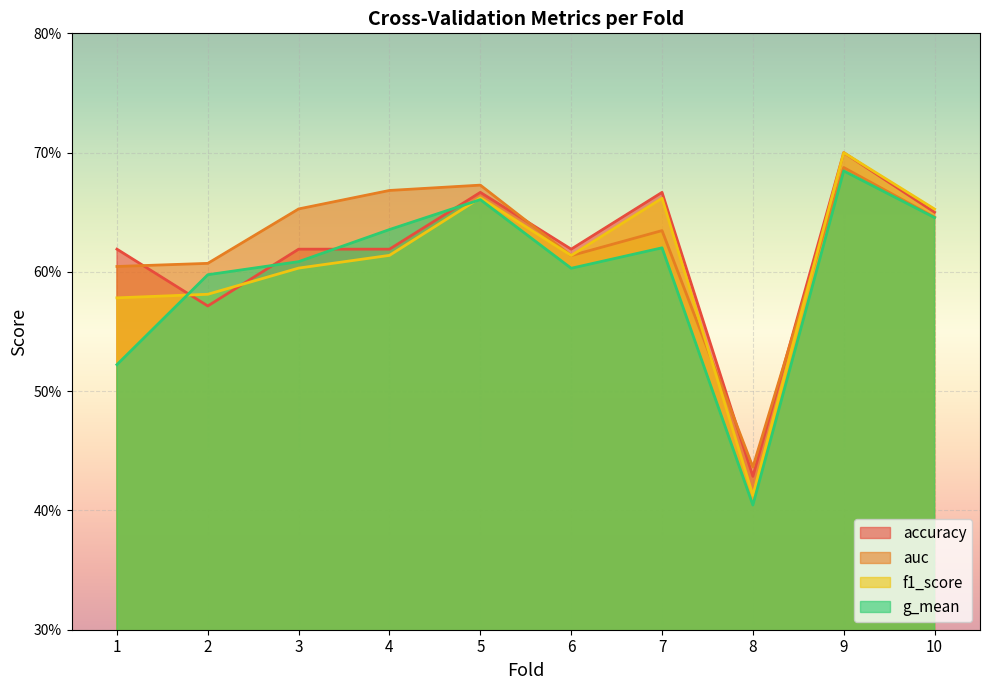

True or false: g_mean has more than 2 interior local peaks.

True